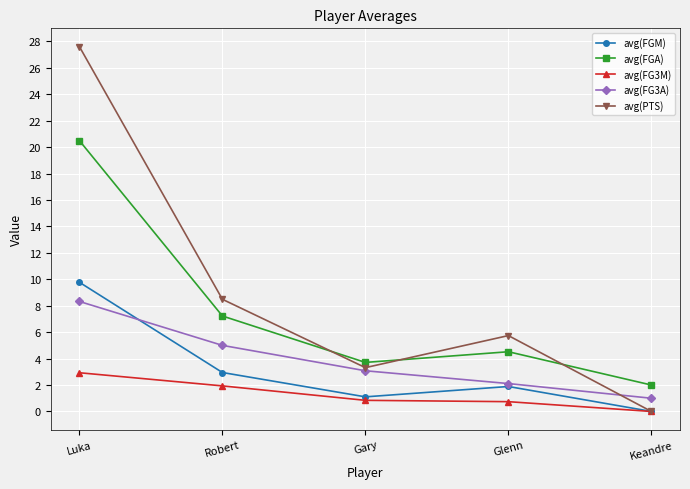

List the series in order of their peak value, highest first.

avg(PTS), avg(FGA), avg(FGM), avg(FG3A), avg(FG3M)